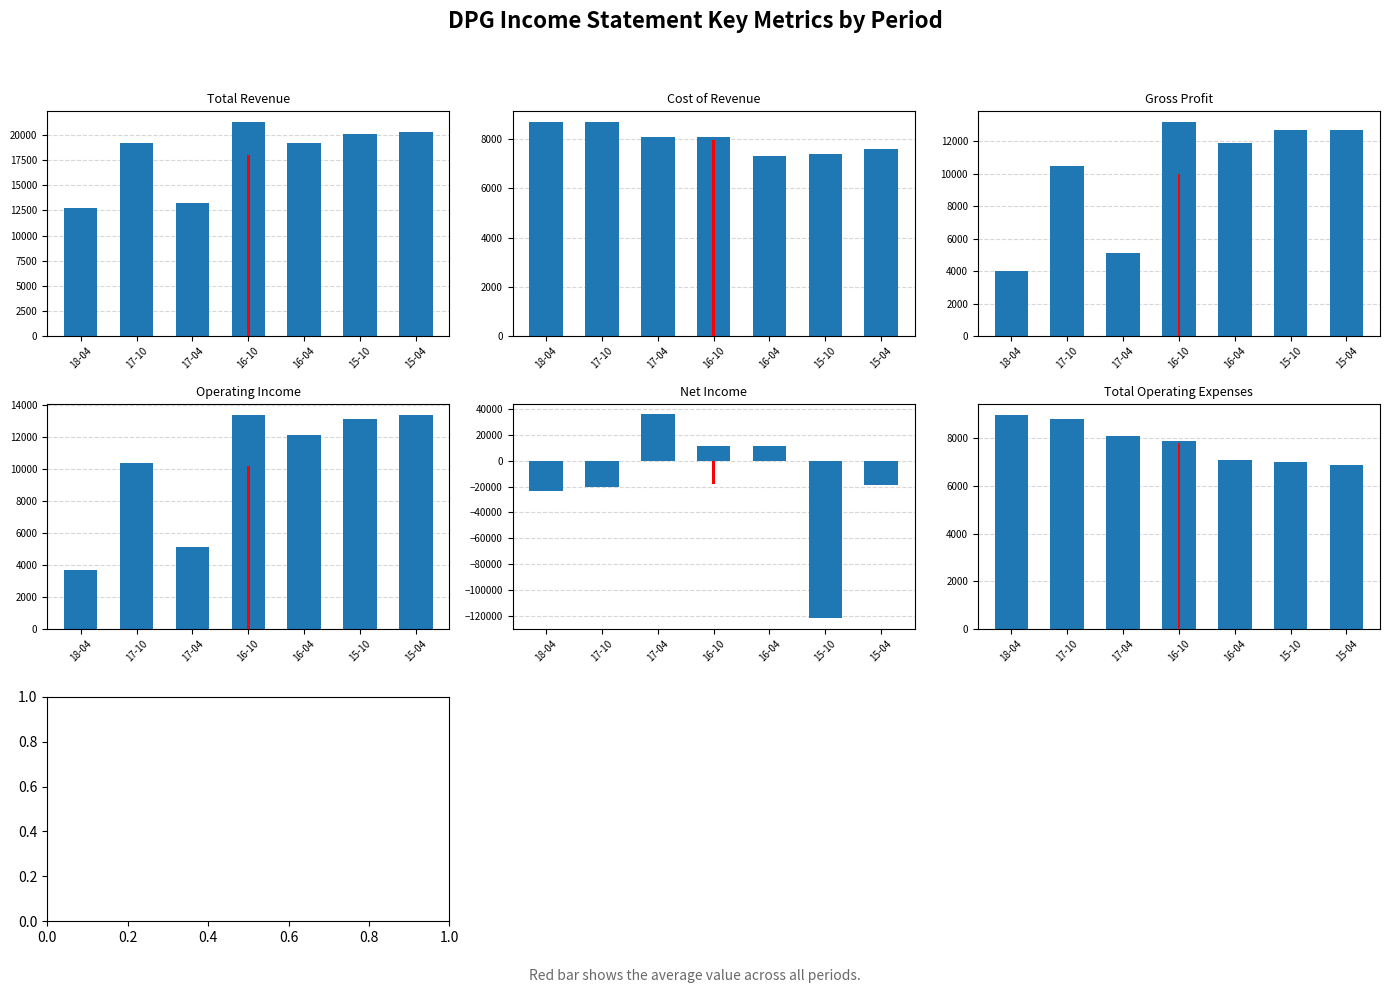

Count the number of data series in this chart.

6